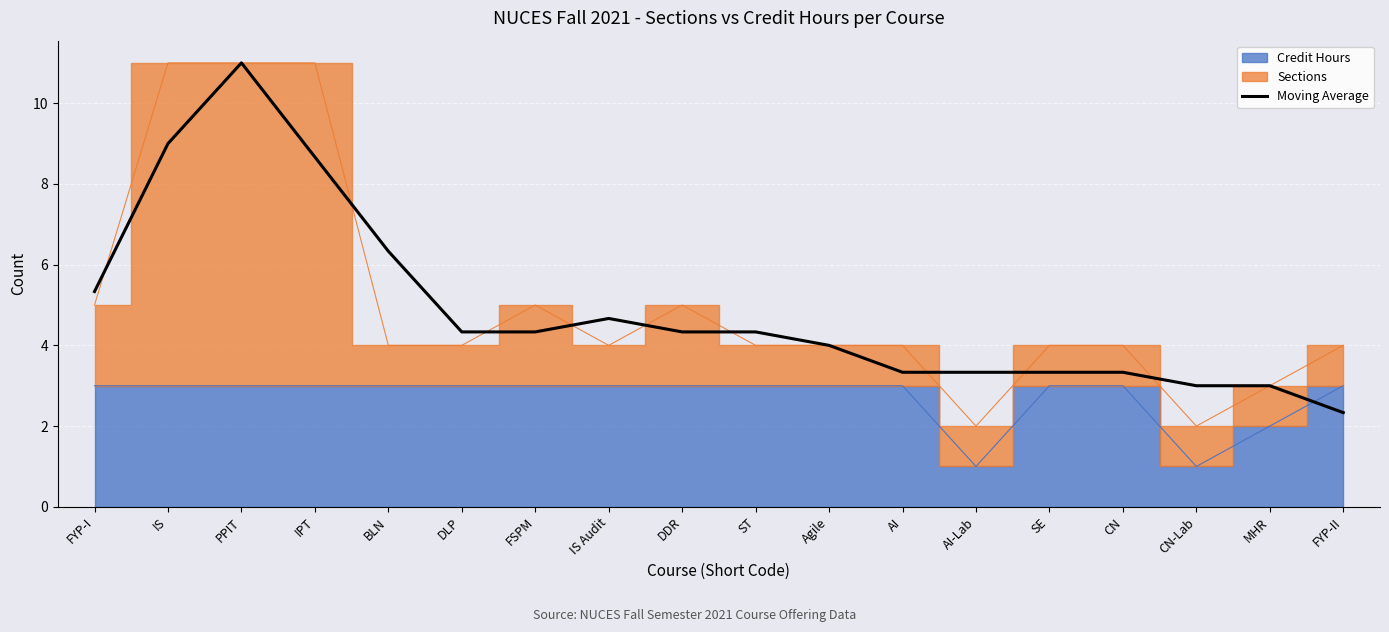

How many interior local peaks (higher than both neighbors) does the data have?

2